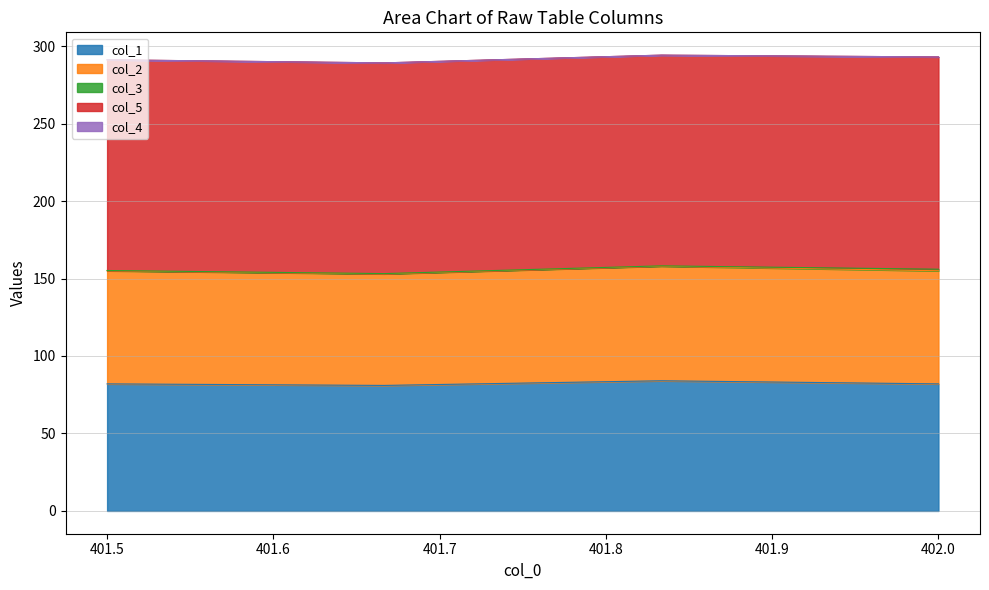

Which series has the largest total across all categories?

col_5